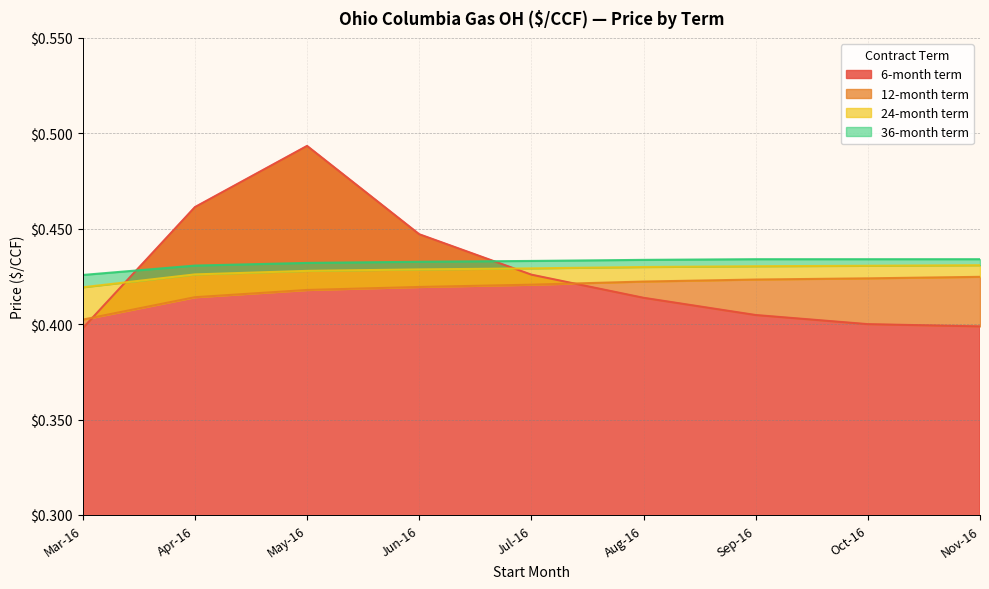

The value of 6-month term at Aug-16 is 0.3. True or false?

False